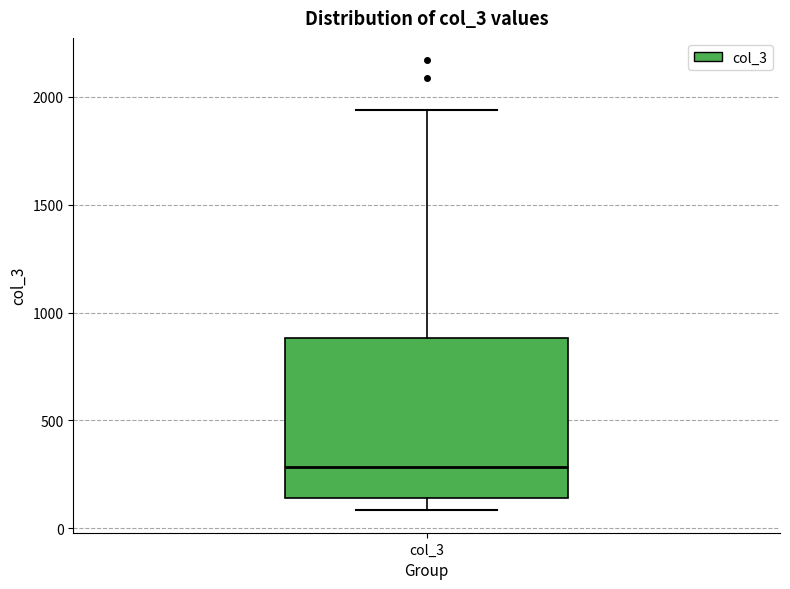

Read this box plot against the y-axis: the position of the median line, the range covered by the box, and the ends of both whiskers. The values are not printed on the chart, so give them approximately, as read against the axis.

median 300, box 150 to 900, whiskers 100 to 1950